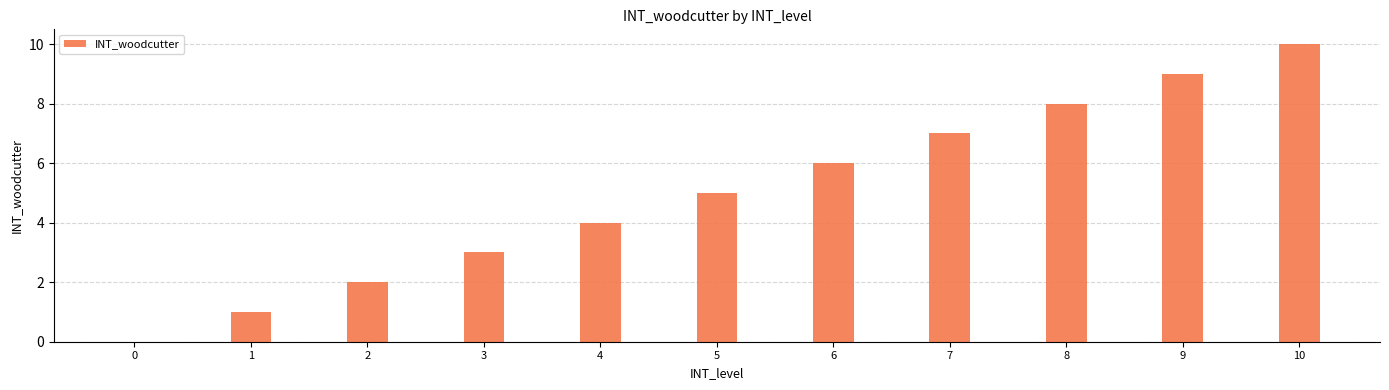

Is it true that the value at 5 is 5?

True